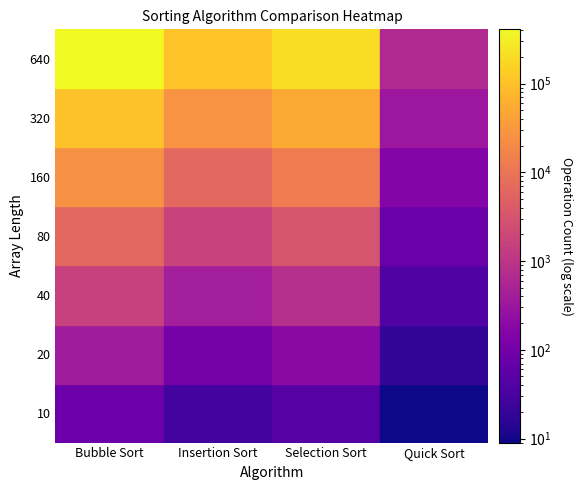

Count the 10 values in the range 27 to 81.

3